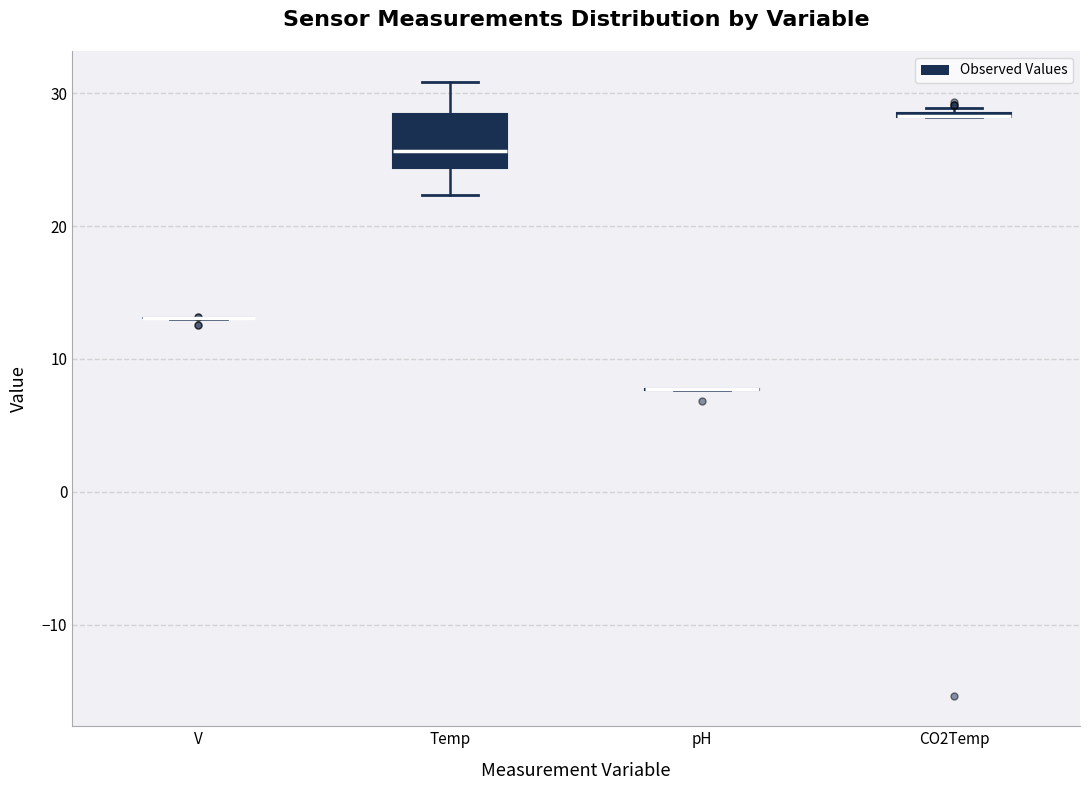

Comparing the boxes themselves (not the whiskers), which one is the tallest?

Temp